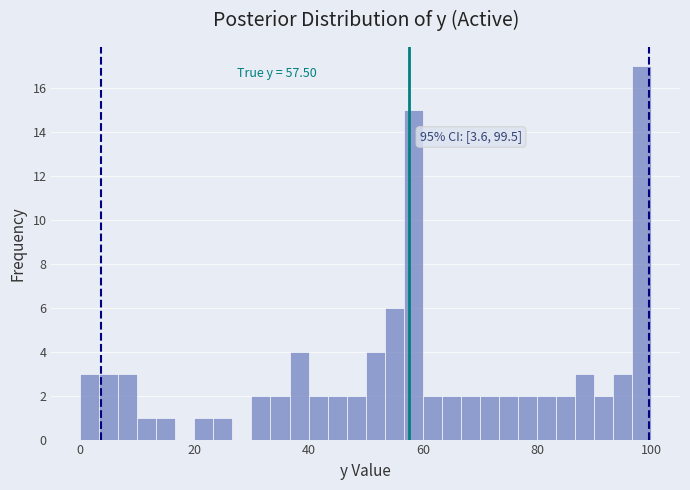

Around what value on the x-axis is the tallest bar? Give the approximate position of its centre, as read against the axis.

98